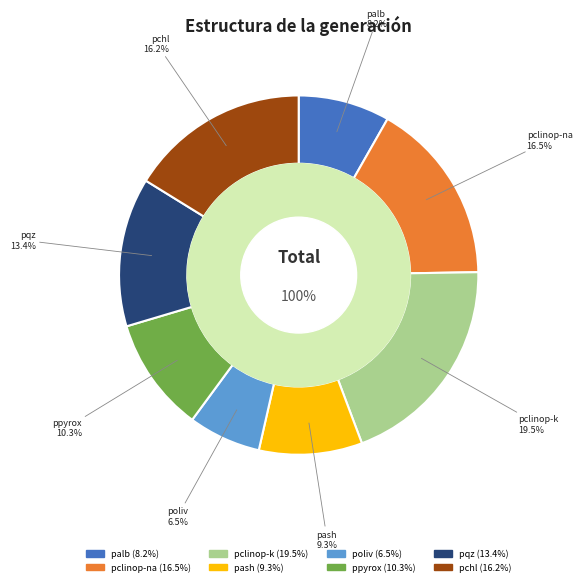

Combined, what portion of the pie is ppyrox and pclinop-k?

29.8%